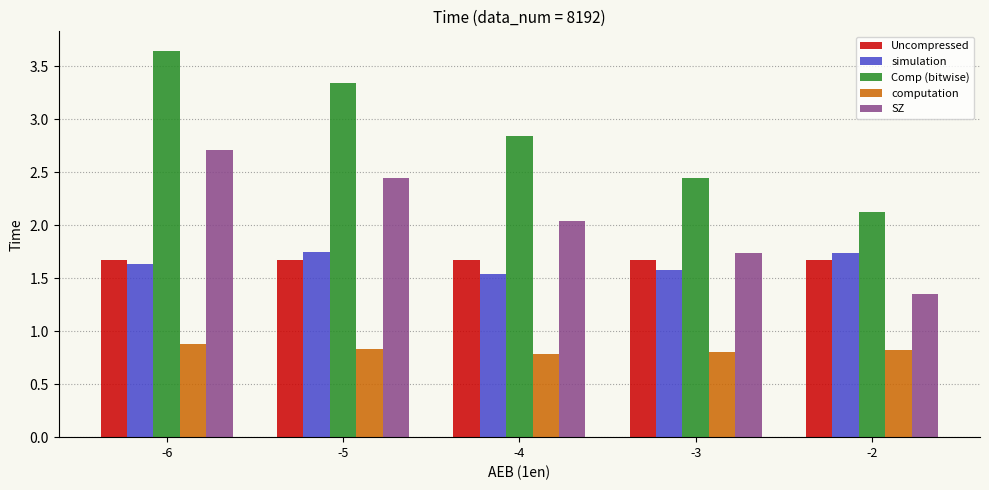

What is the sum of the computation values at -4 and -3?

1.6